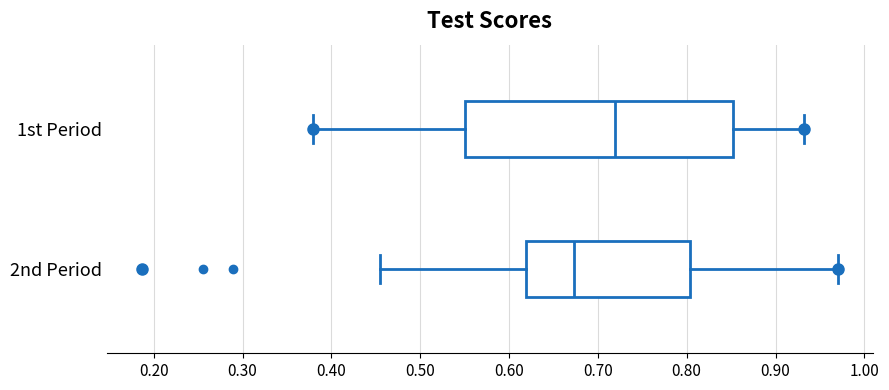

Which box's median line is the furthest to the left?

2nd Period